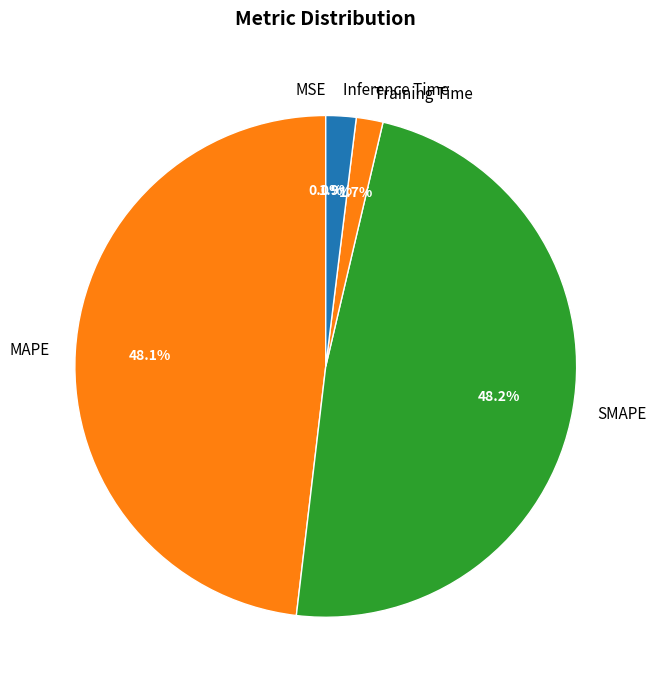

To the nearest percent, what is the difference between the largest and smallest slice percentages?

48%